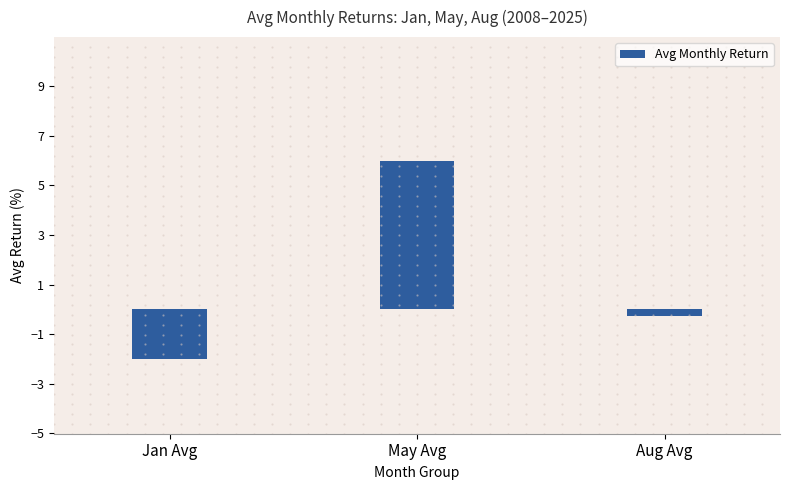

Rank the categories by value from highest to lowest.

May Avg, Aug Avg, Jan Avg